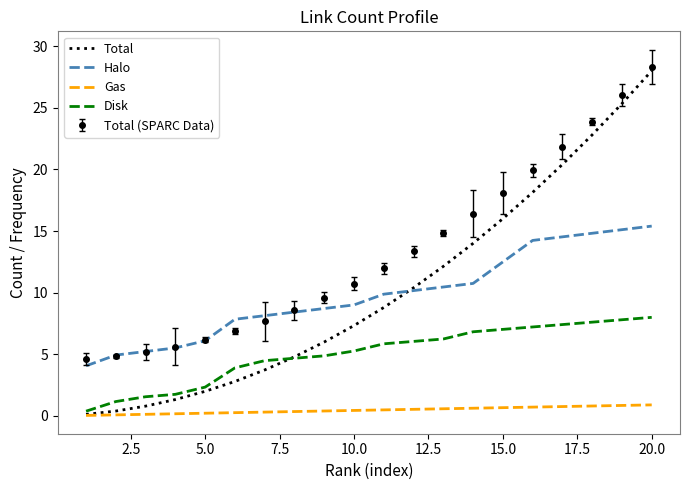

Which series has the largest range (max minus min)?

Total